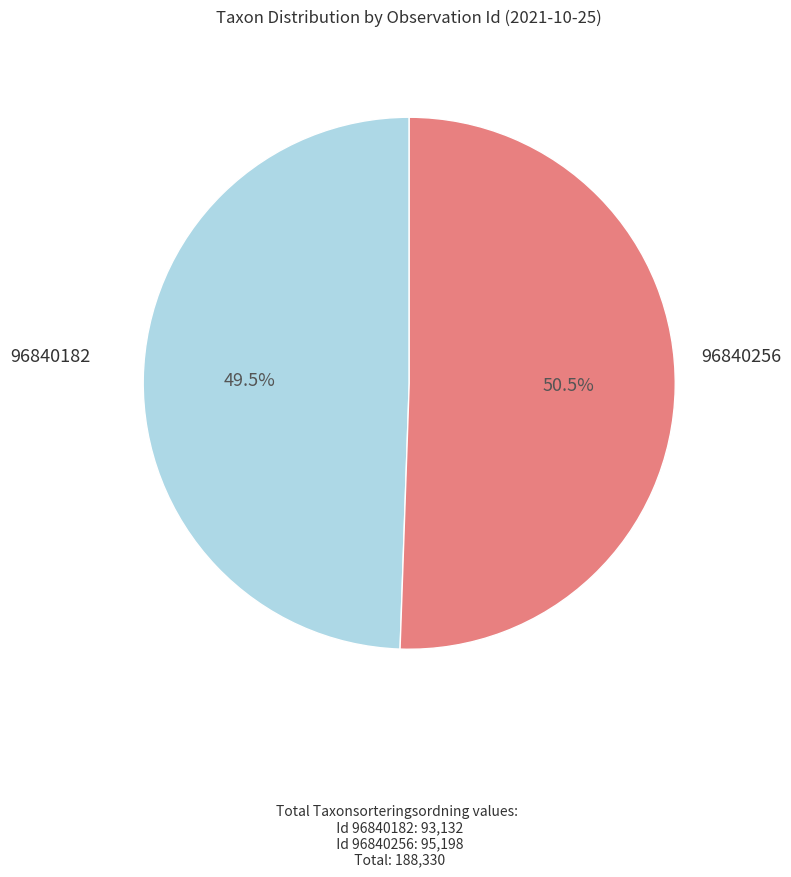

Does any single category account for the majority?

Yes